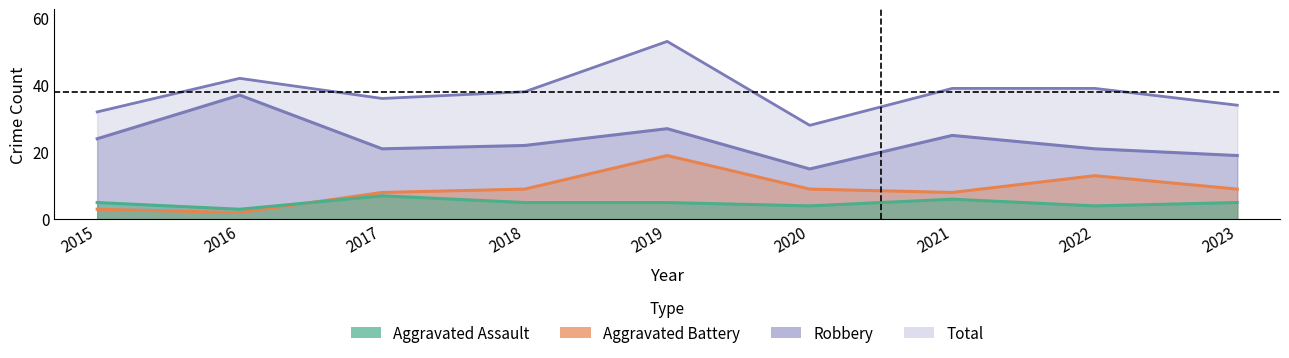

What is the difference between the second highest and second lowest values in the Aggravated Battery series?

10